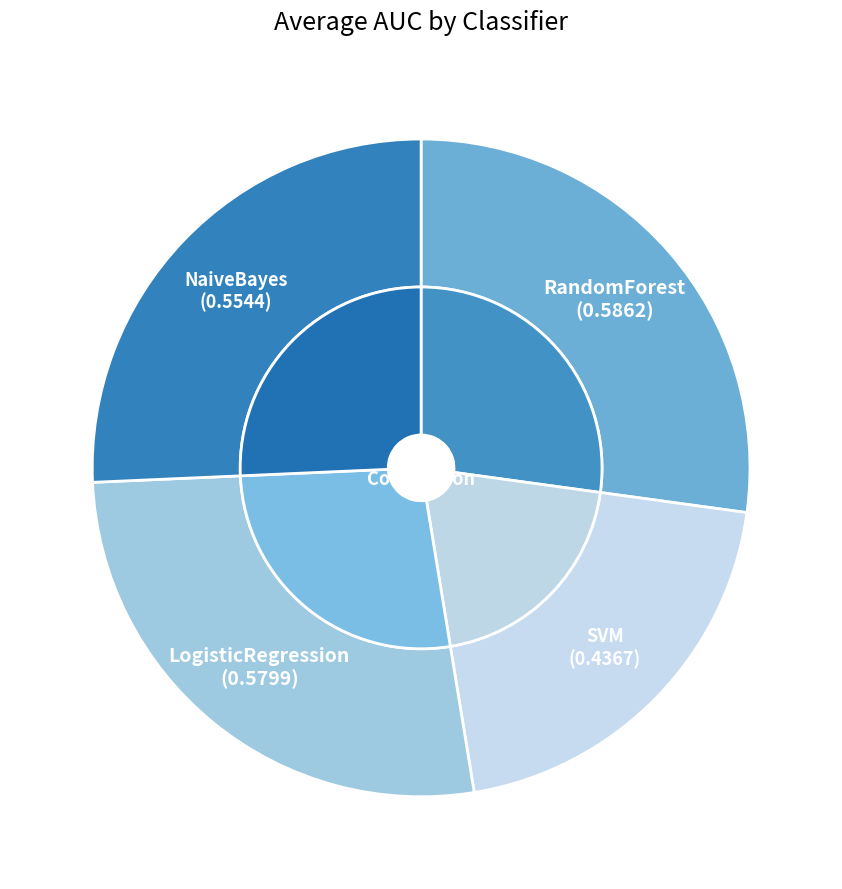

To the nearest percent, what percentage of the pie is RandomForest?

27%